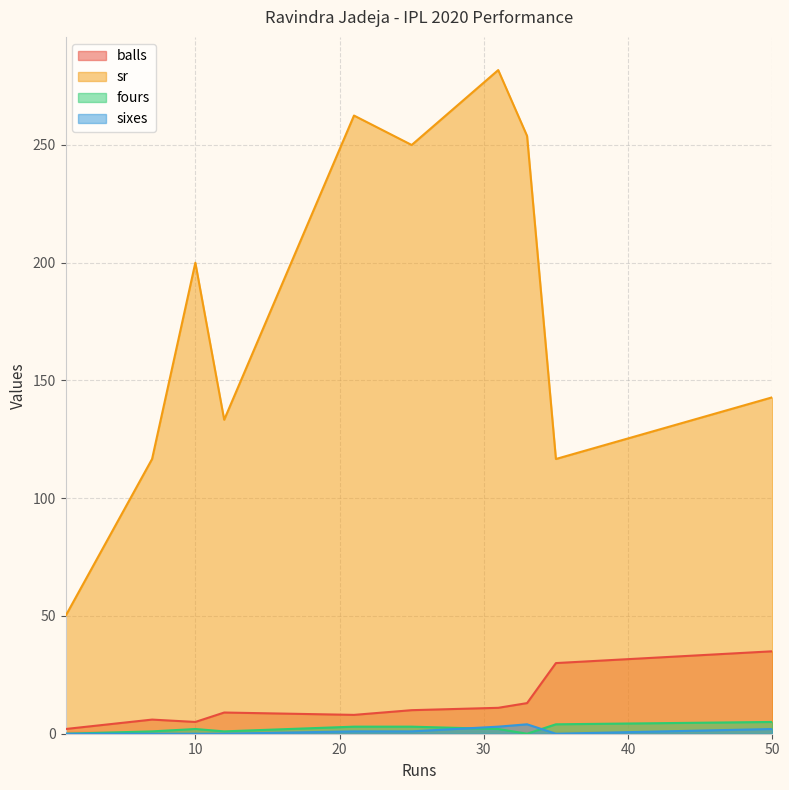

True or false: sixes and balls intersect in this chart.

False